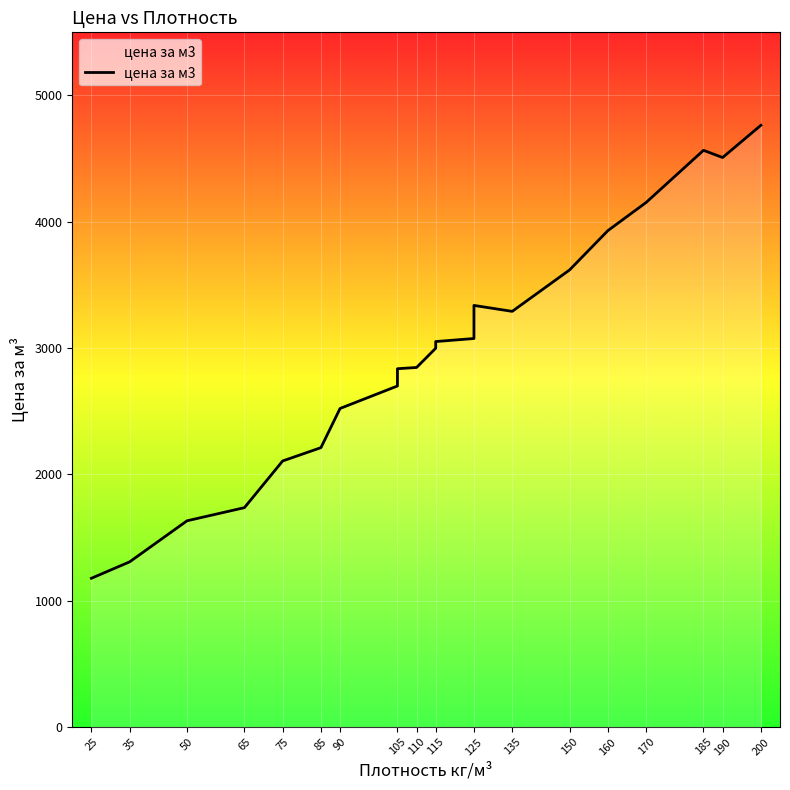

Reading left to right, what are all the values shown in this chart?

1178.0	1308.0	1633.0	1737.0	2106.8	2212.0	2522.2	2700.2	2837.0	2846.8	2999.0	3052.0	3076.0	3338.0	3291.0	3619.0	3930.0	4153.0	4566.0	4509.0	4764.0